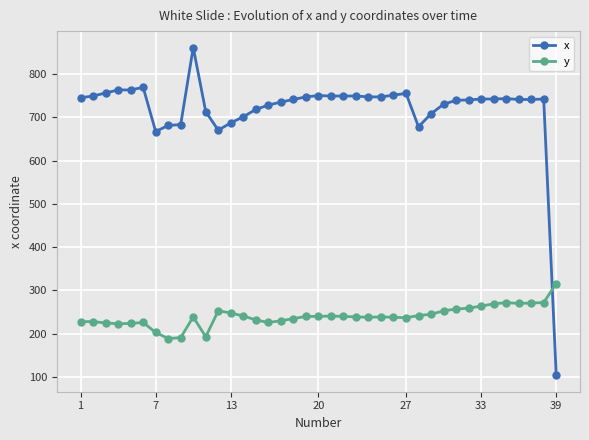

What is the value of the x point at the 31st from the left?

739